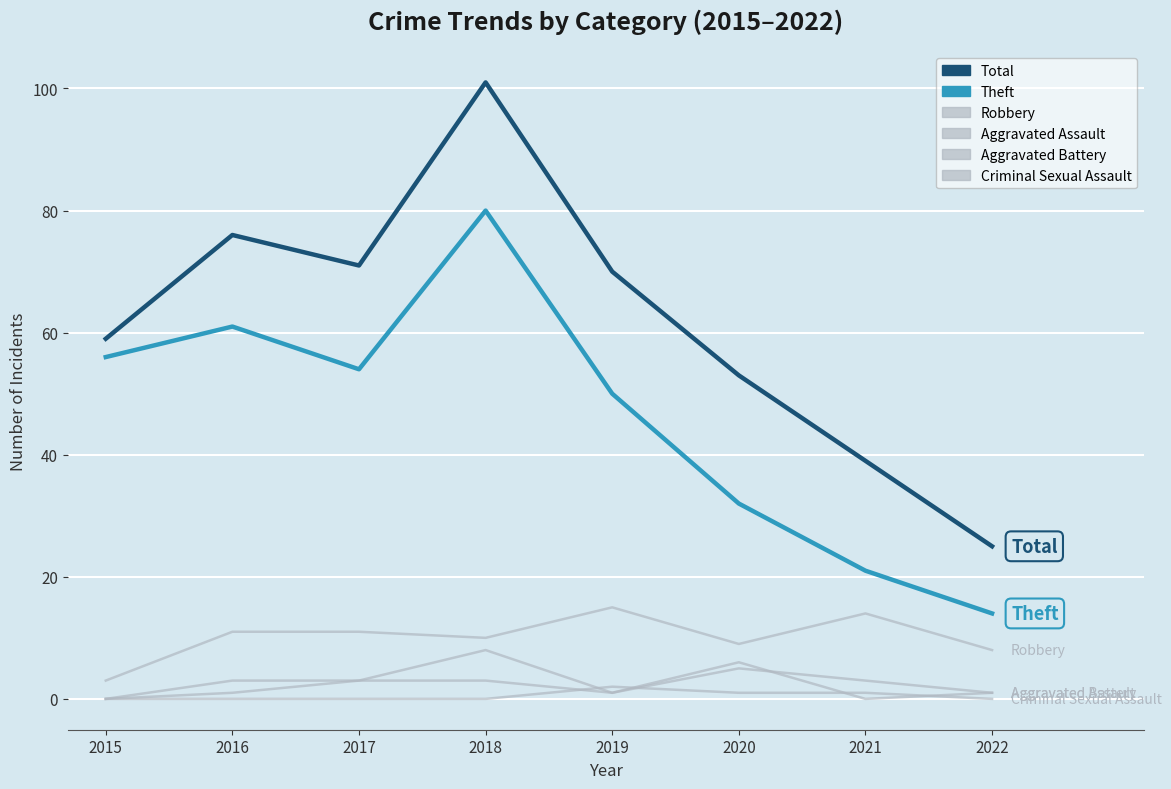

True or false: Robbery and Criminal Sexual Assault cross at least once.

False